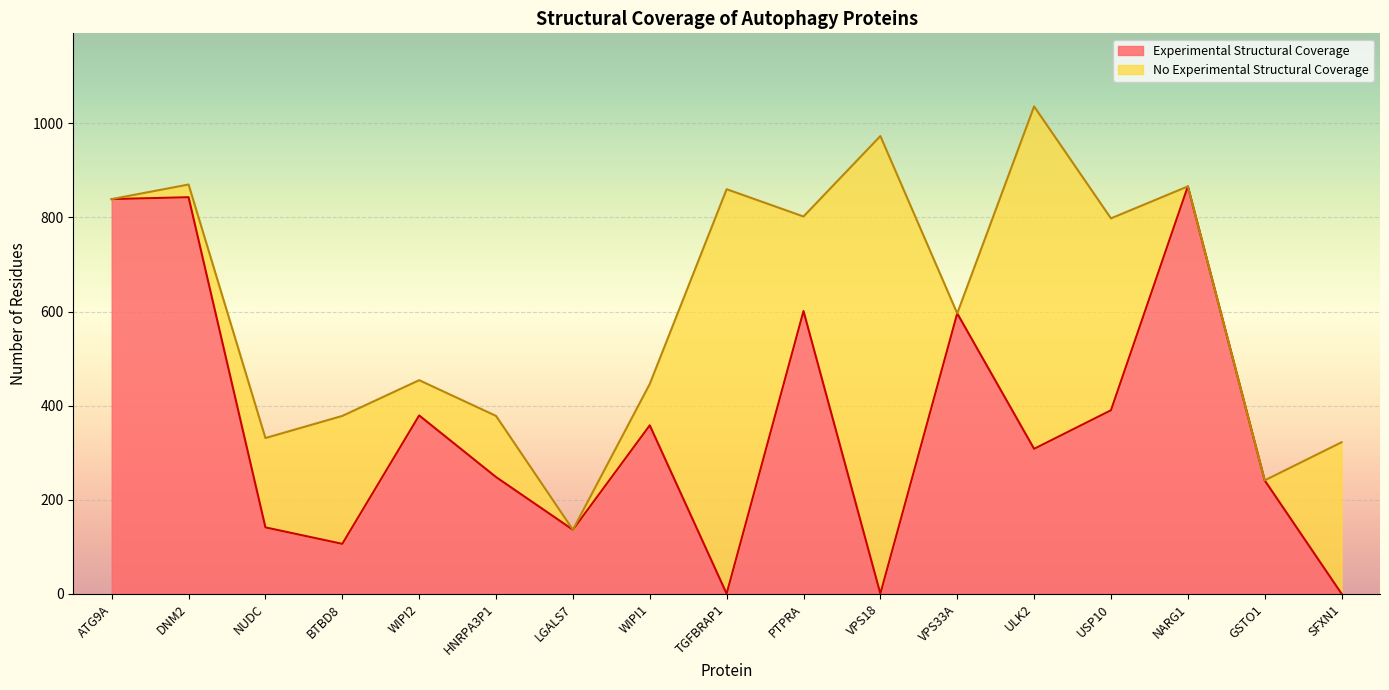

At which label is Experimental Structural Coverage closest to 433?

USP10